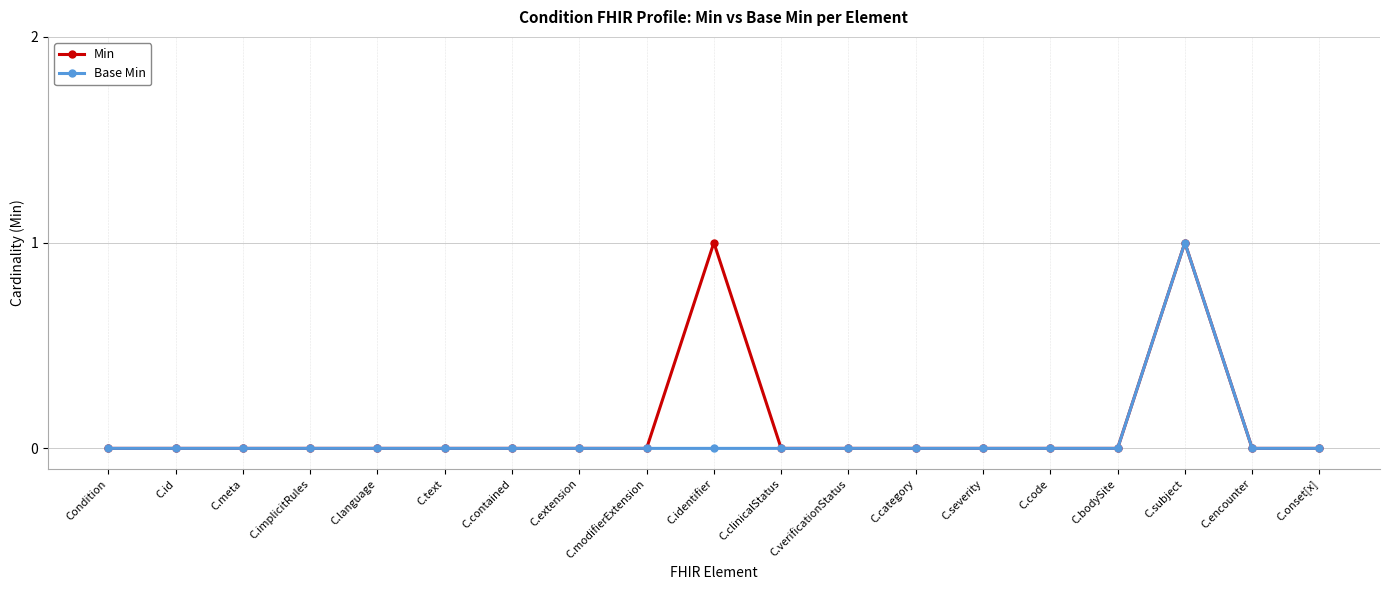

The value of Base Min at C.text is -1. True or false?

False